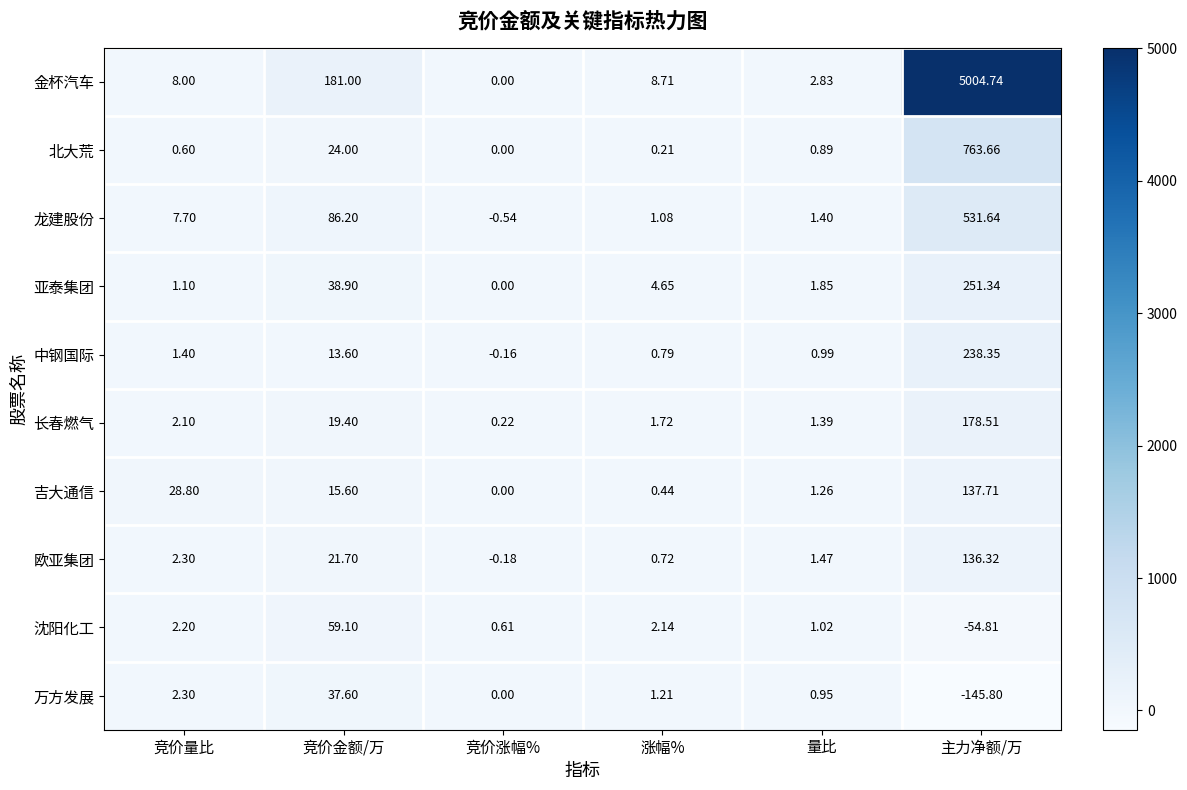

At which label is 吉大通信 closest to 68?

竞价量比